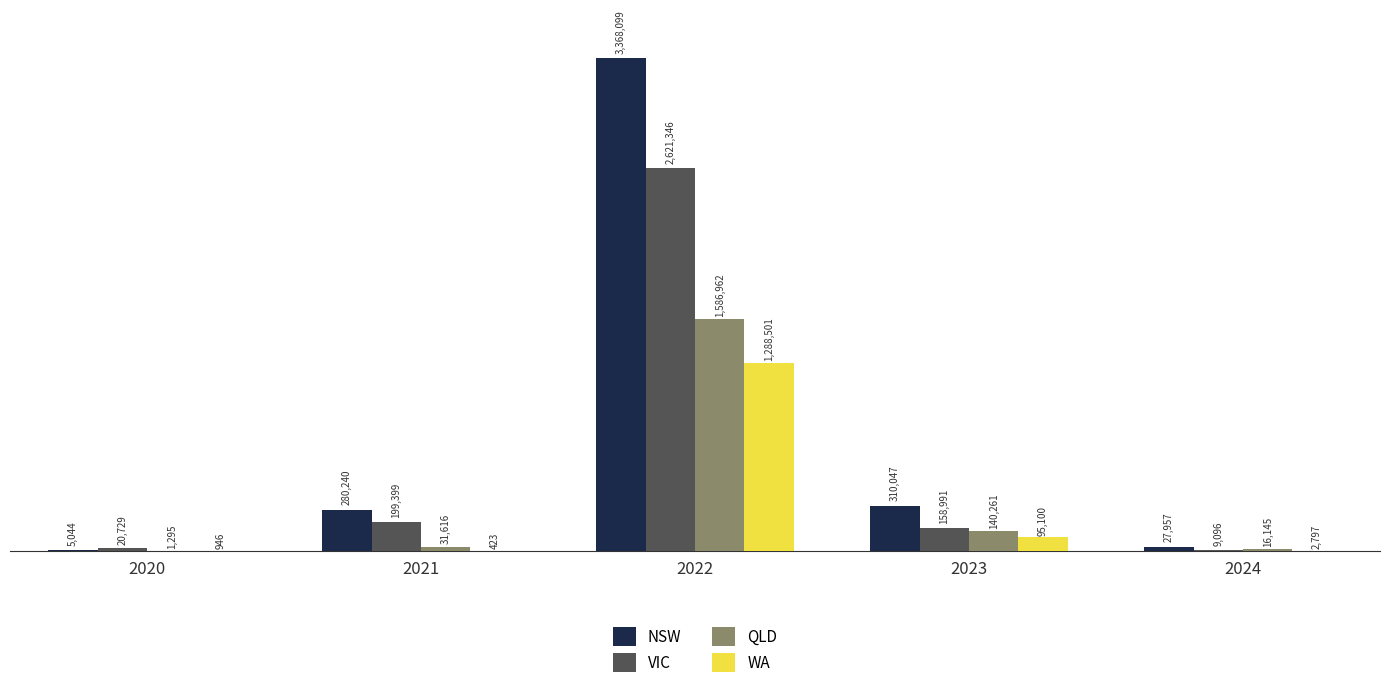

Reading right to left, extract all data points from this chart.

NSW: 2024=27957	2023=310047	2022=3368099	2021=280240	2020=5044
VIC: 2024=9096	2023=158991	2022=2621346	2021=199399	2020=20729
QLD: 2024=16145	2023=140261	2022=1586962	2021=31616	2020=1295
WA: 2024=2797	2023=95100	2022=1288501	2021=423	2020=946